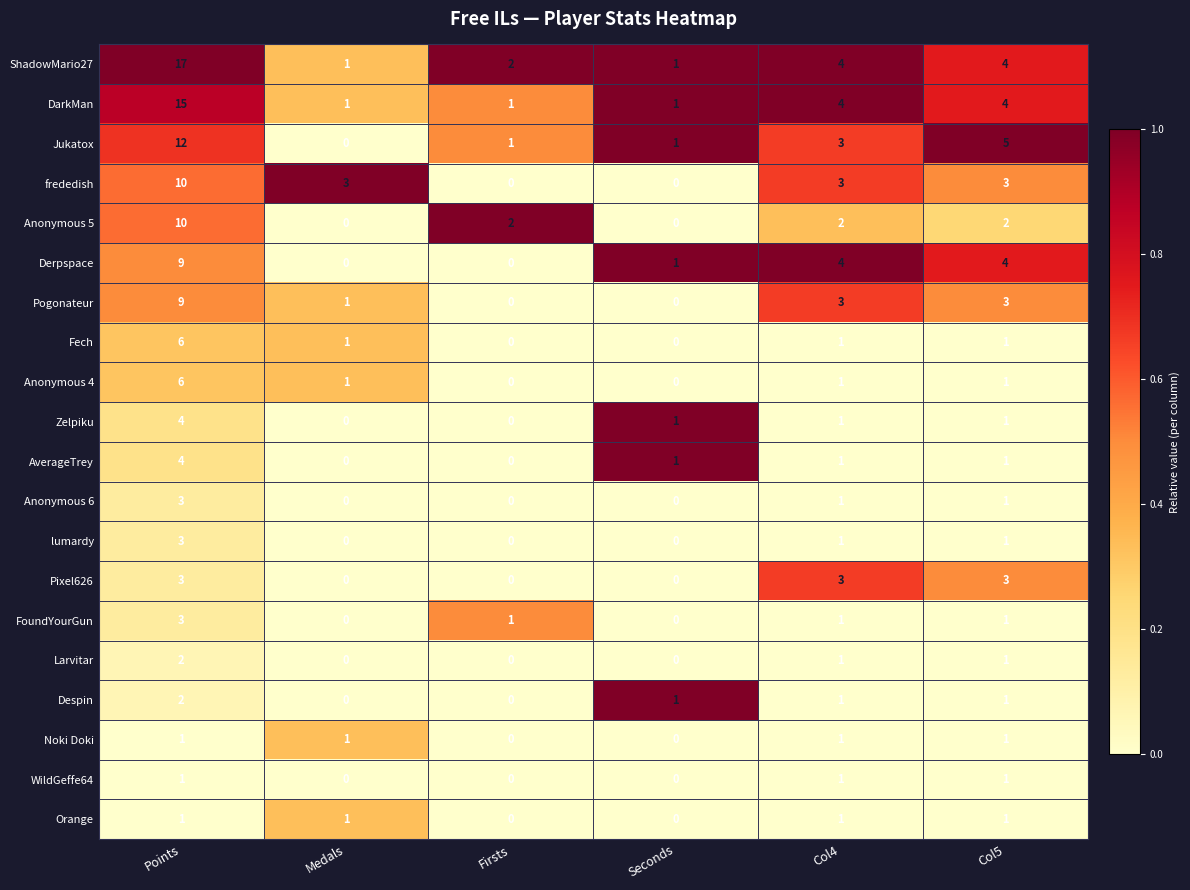

How many Anonymous 4 values are between 0 and 1?

5